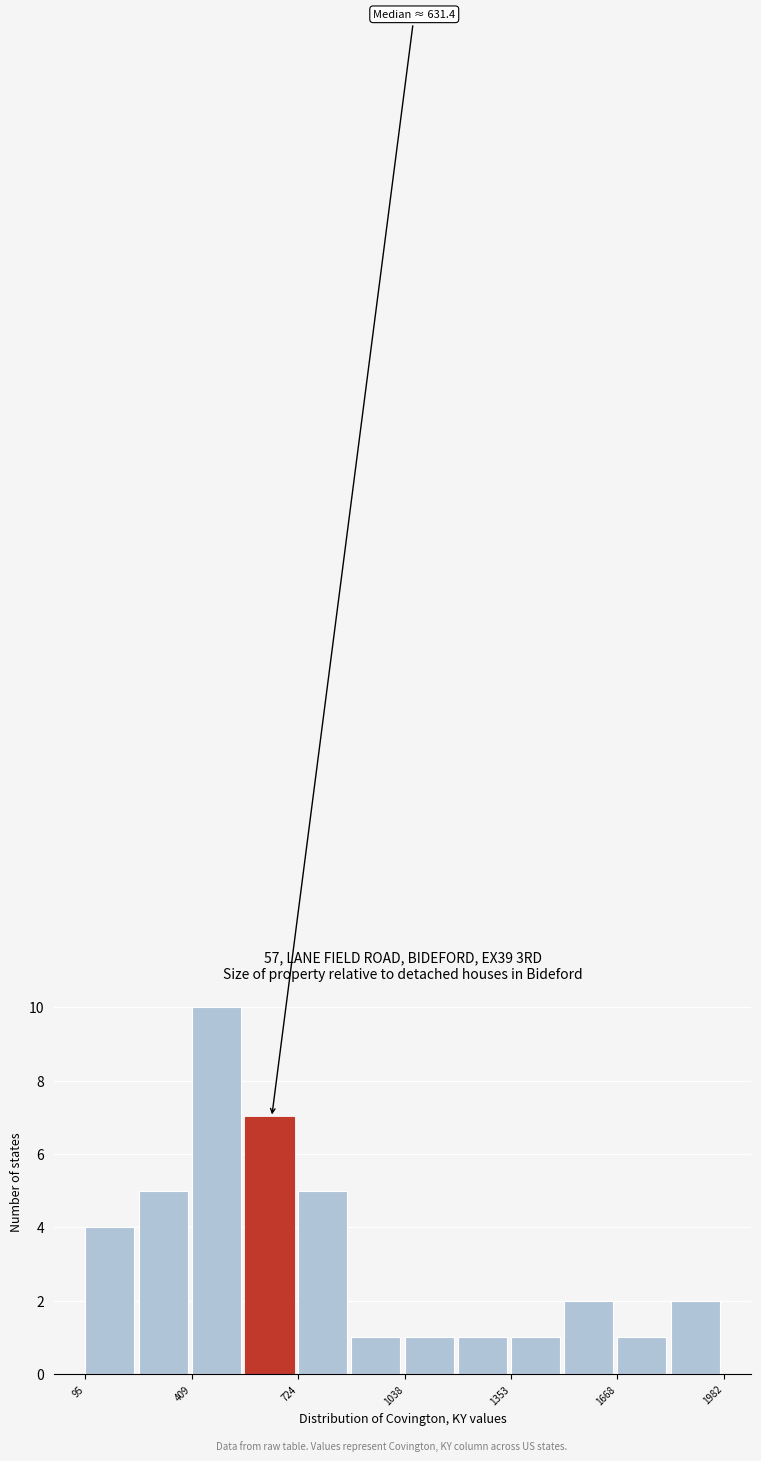

Read against the x-axis, roughly where is the centre of the tallest bar?

500